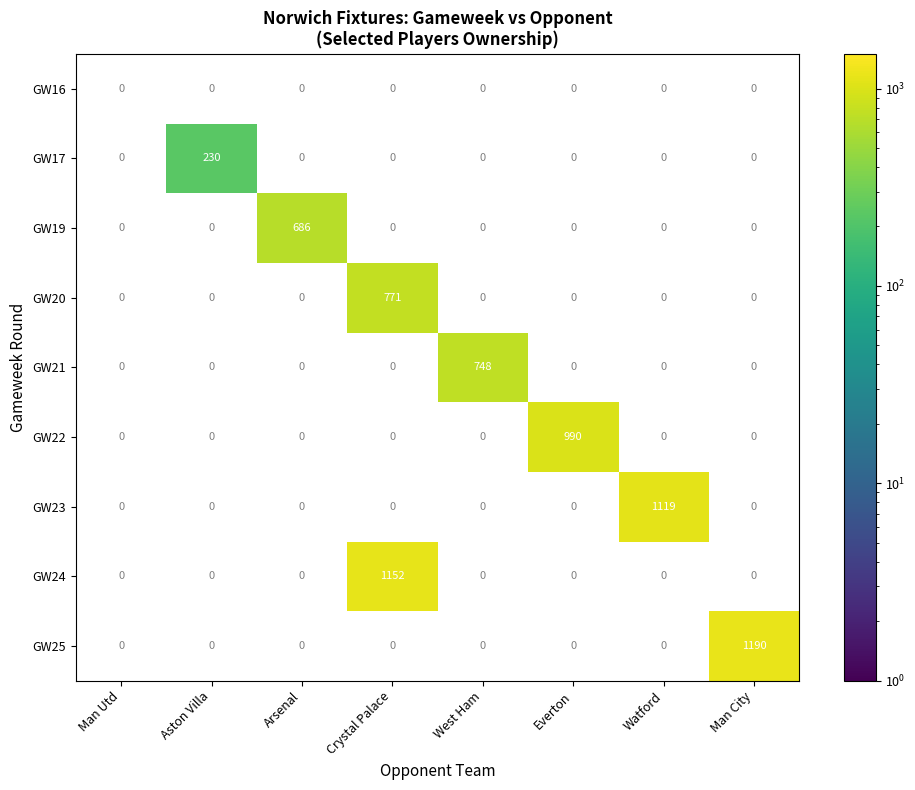

What is the greatest value displayed?

1190